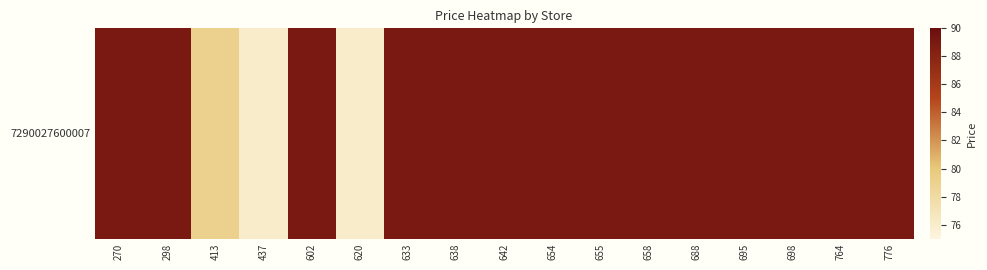

How many values are below 89?

3